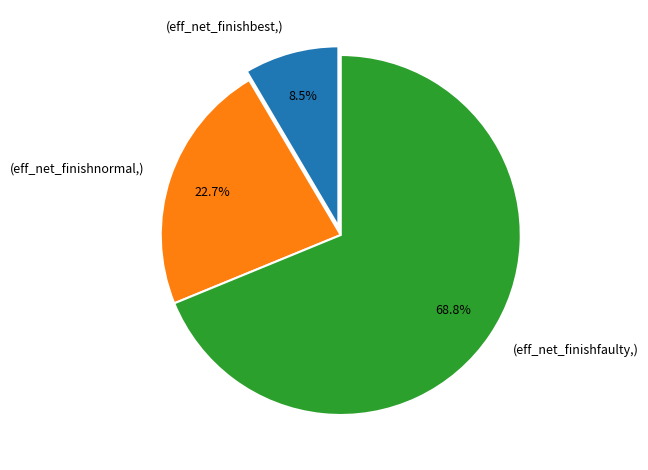

How many segments does this pie chart have?

3